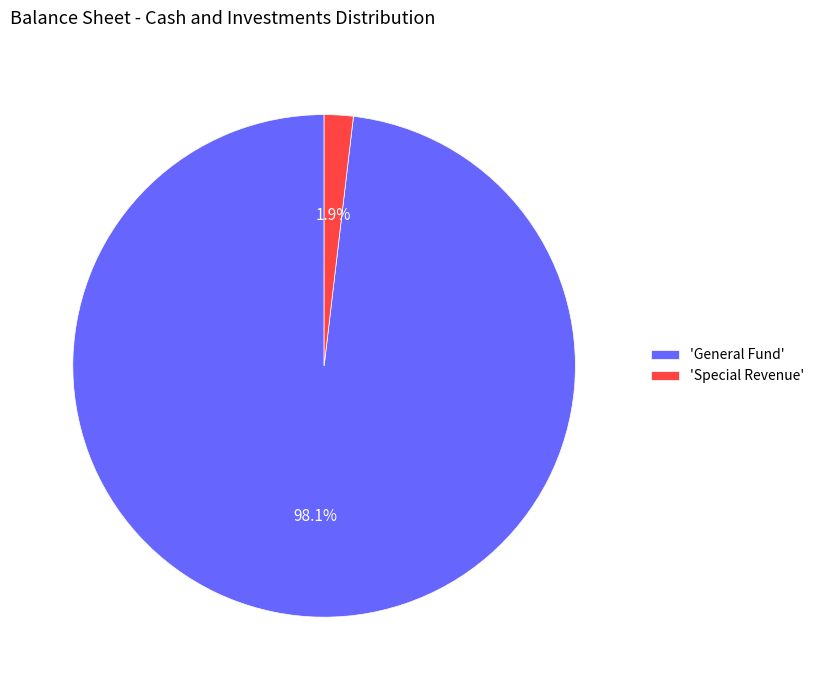

Which category has the smallest portion of the pie?

'Special Revenue'